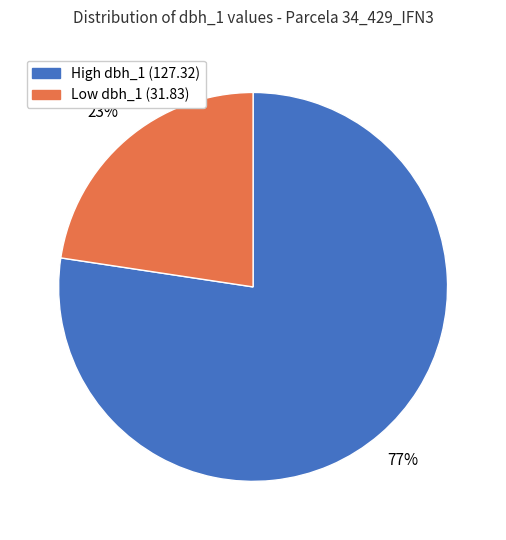

Between High dbh_1 (127.32) and Low dbh_1 (31.83), which is larger?

High dbh_1 (127.32)